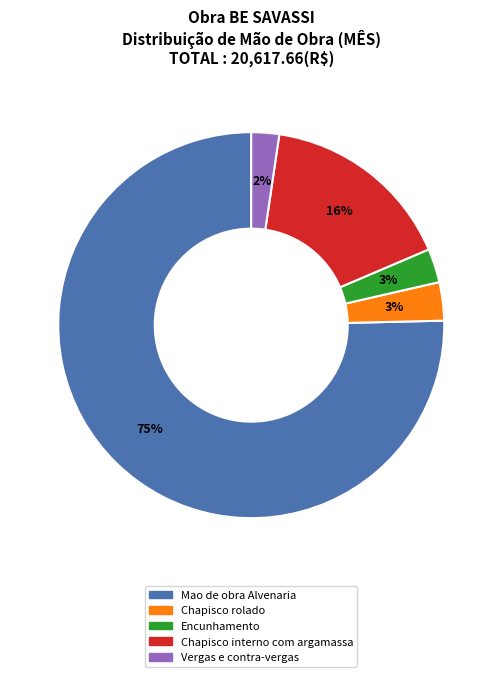

True or false: Vergas e contra-vergas accounts for 11% of the total.

False